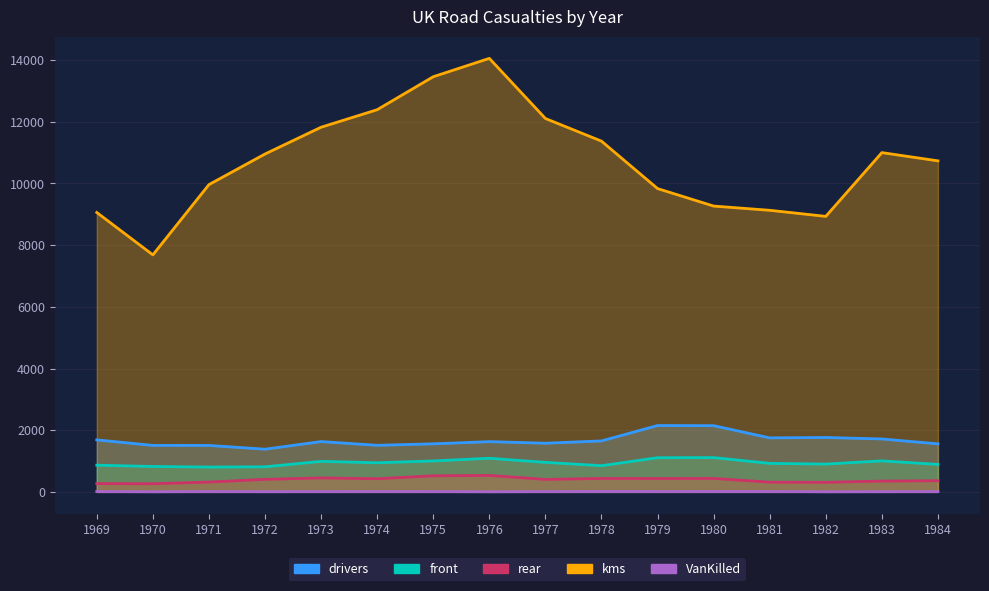

Reading left to right, what are all the values shown in this chart?

drivers: 1969=1687	1970=1508	1971=1507	1972=1385	1973=1632	1974=1511	1975=1559	1976=1630	1977=1579	1978=1653	1979=2152	1980=2148	1981=1752	1982=1765	1983=1717	1984=1558
front: 1969=867	1970=825	1971=806	1972=814	1973=991	1974=945	1975=1004	1976=1091	1977=958	1978=850	1979=1109	1980=1113	1981=925	1982=903	1983=1006	1984=892
rear: 1969=269	1970=265	1971=319	1972=407	1973=454	1974=427	1975=522	1976=536	1977=405	1978=437	1979=434	1980=437	1981=316	1982=311	1983=351	1984=362
kms: 1969=9059	1970=7685	1971=9963	1972=10955	1973=11823	1974=12391	1975=13460	1976=14055	1977=12106	1978=11372	1979=9834	1980=9267	1981=9130	1982=8933	1983=11000	1984=10733
VanKilled: 1969=12	1970=6	1971=12	1972=8	1973=10	1974=13	1975=11	1976=6	1977=10	1978=16	1979=13	1980=14	1981=14	1982=6	1983=8	1984=11